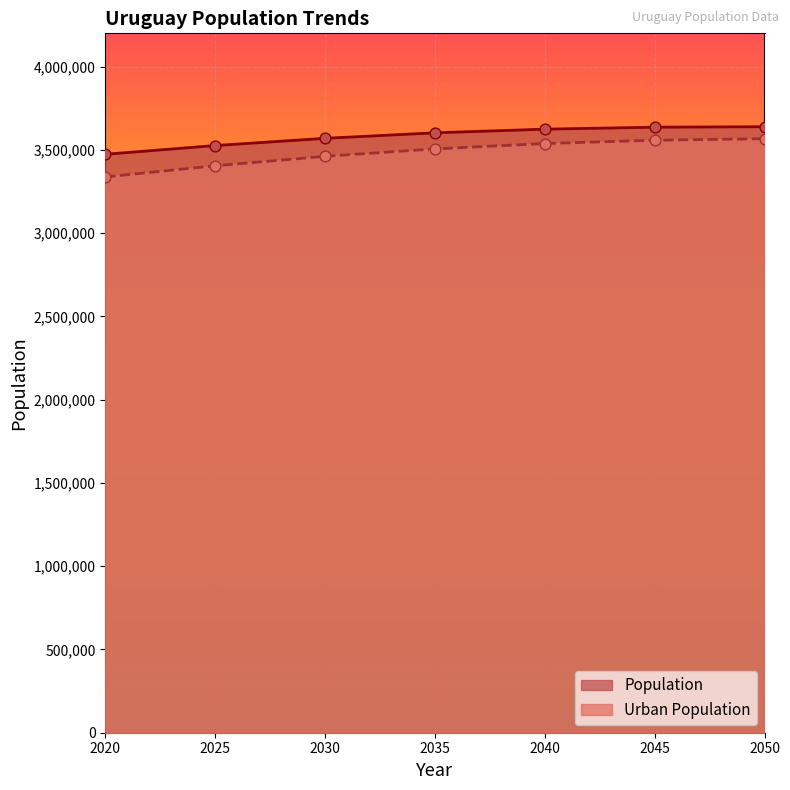

What is the total value across all series at 2025?

6930605